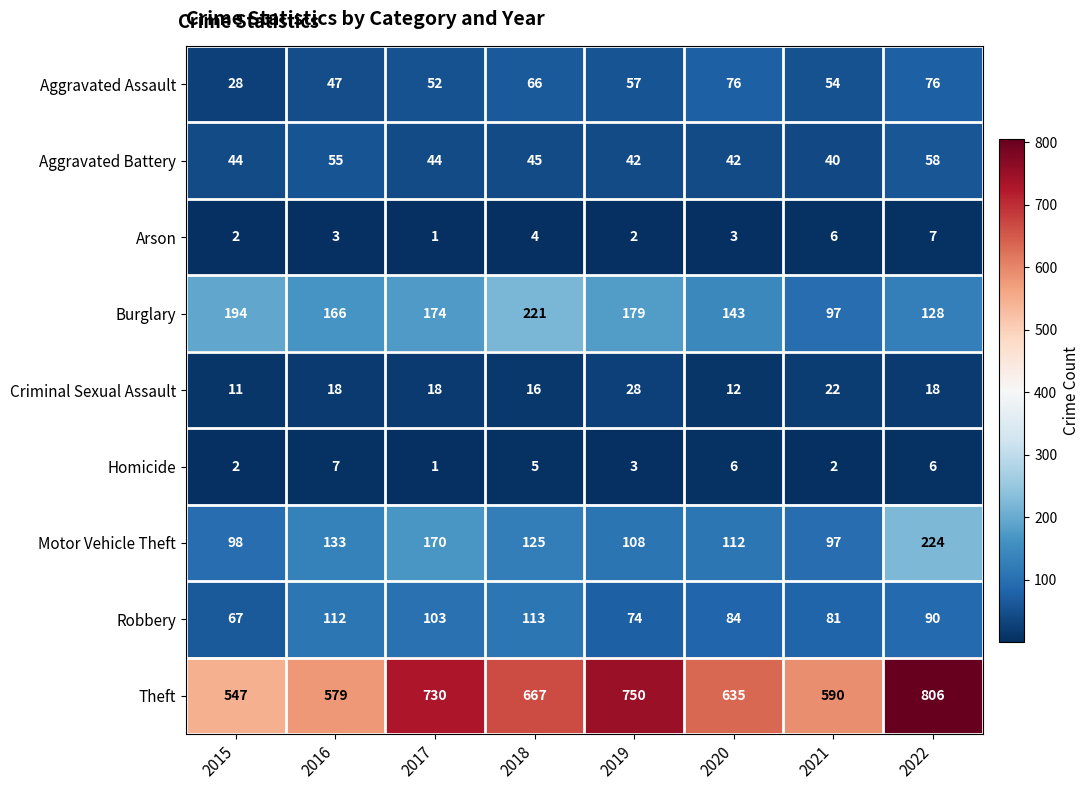

At which category is the sum across all series the highest?

2022